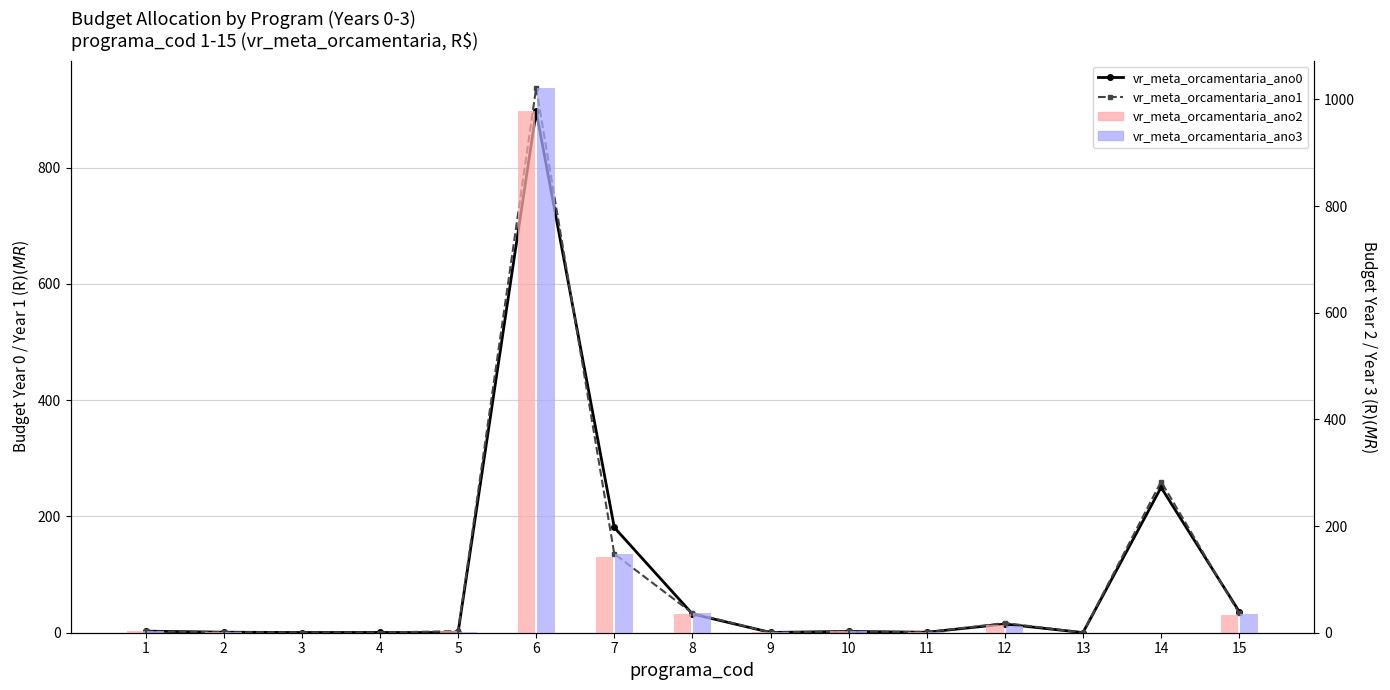

What is the sum of all vr_meta_orcamentaria_ano0 values?

1420.0